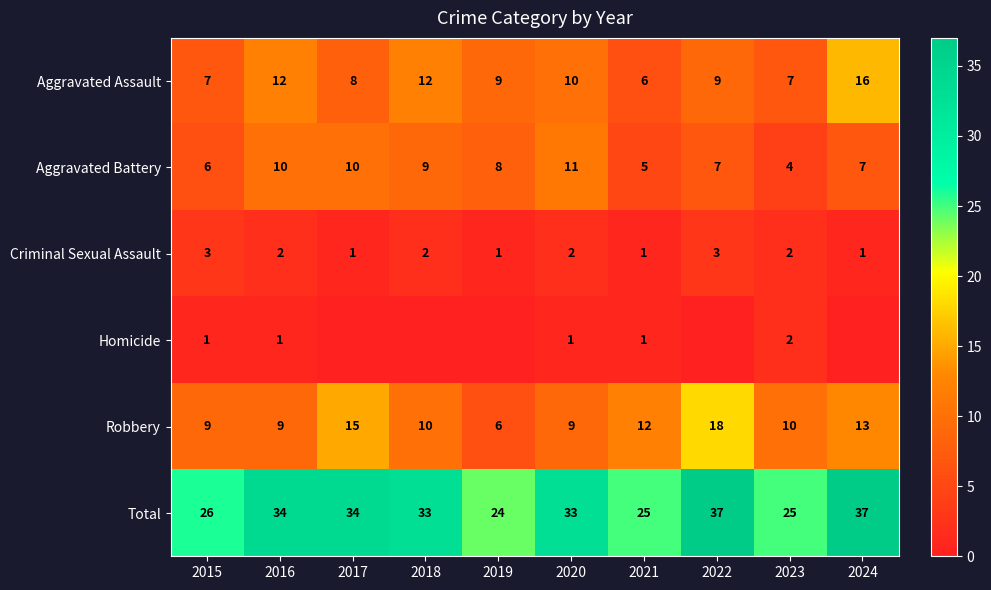

True or false: Aggravated Assault has a value of 6 at 2021.

True